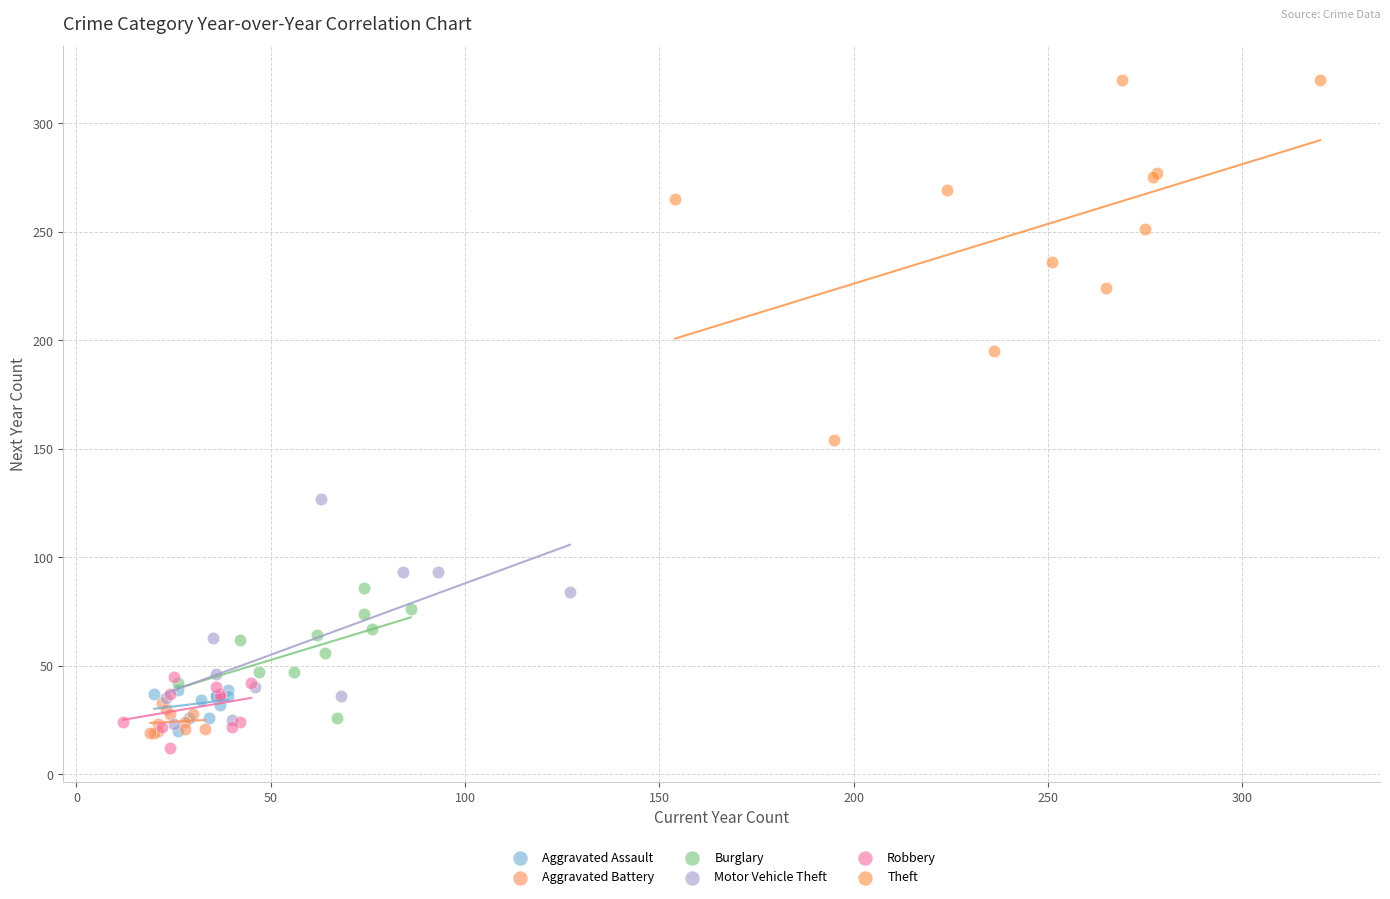

Which series reaches the maximum Y coordinate?

Theft